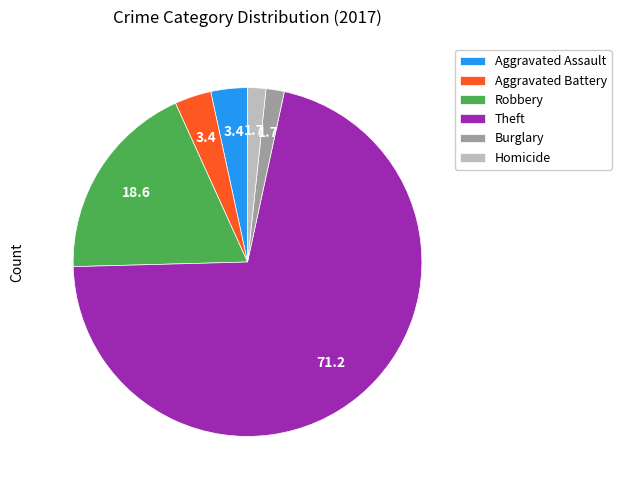

Does any single category account for the majority?

Yes